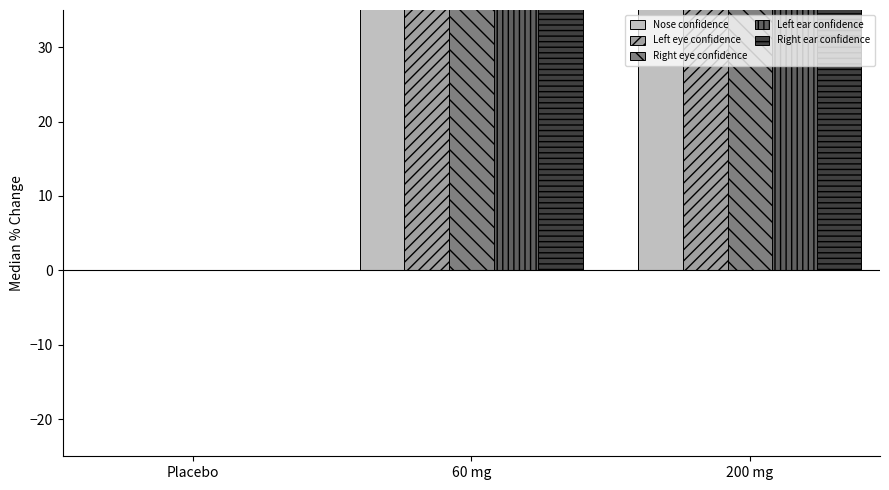

What is the sum of all Right ear confidence values?

414.1